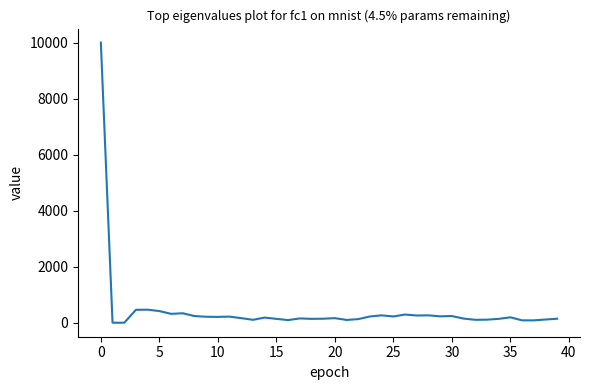

What is the difference between the maximum and minimum values?

10000